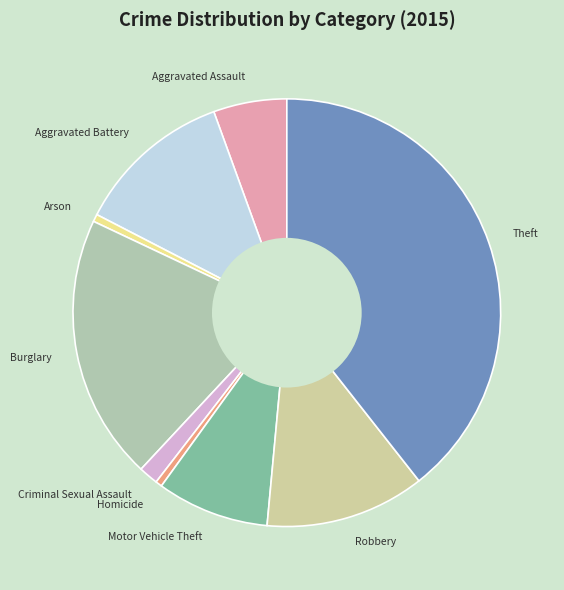

Is the sum of Homicide and Theft greater than half?

No